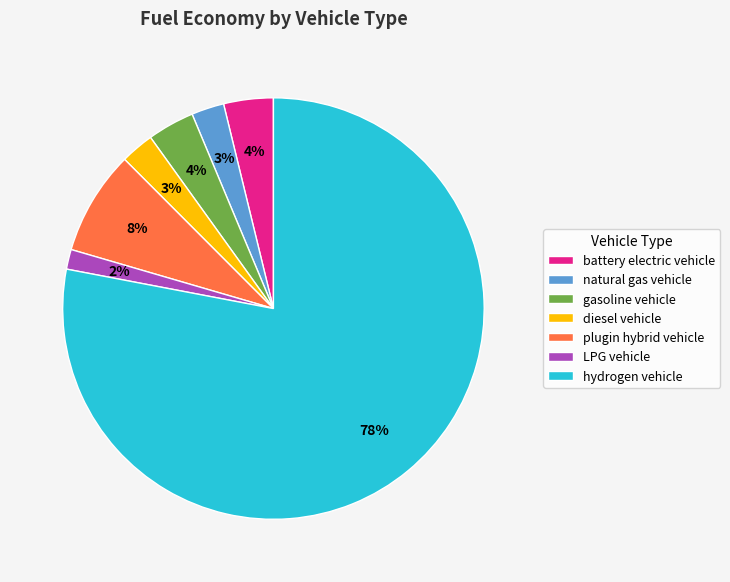

Which category has the smallest portion of the pie?

LPG vehicle